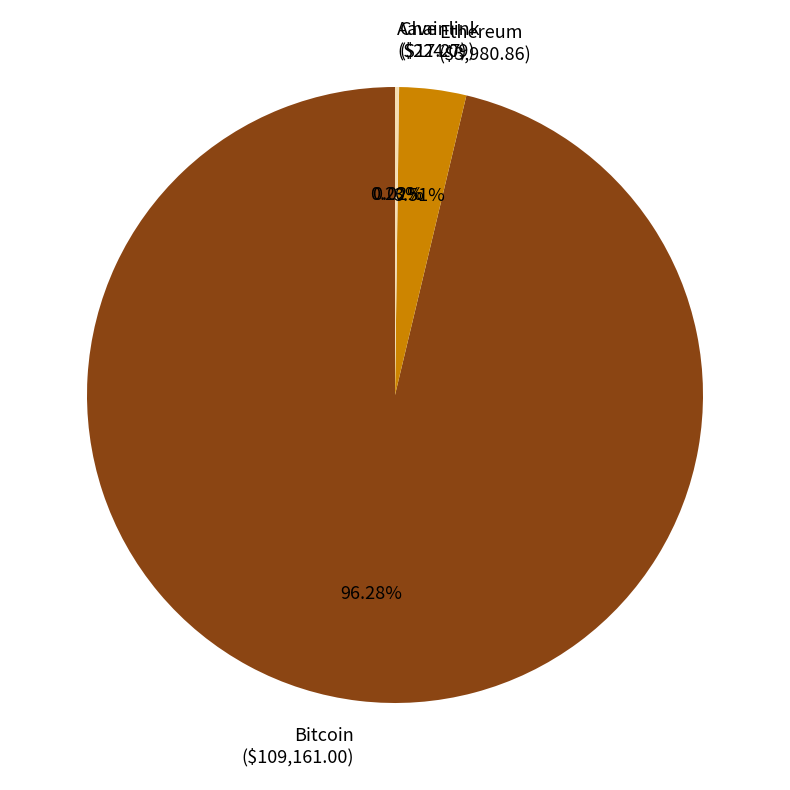

Is there any slice that represents more than half of the pie?

Yes